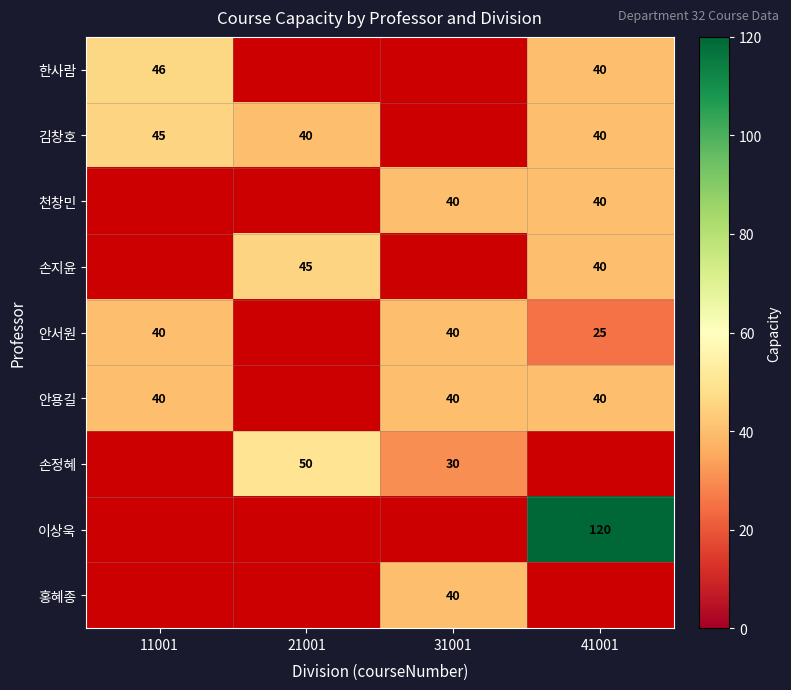

True or false: 한사람 has a value of 46 at 11001.

True